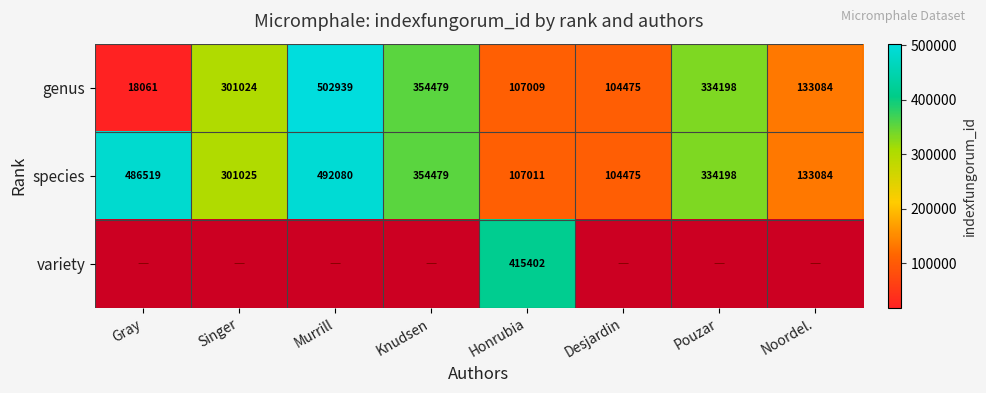

What is the difference between the maximum and second lowest values in the genus series?

398464